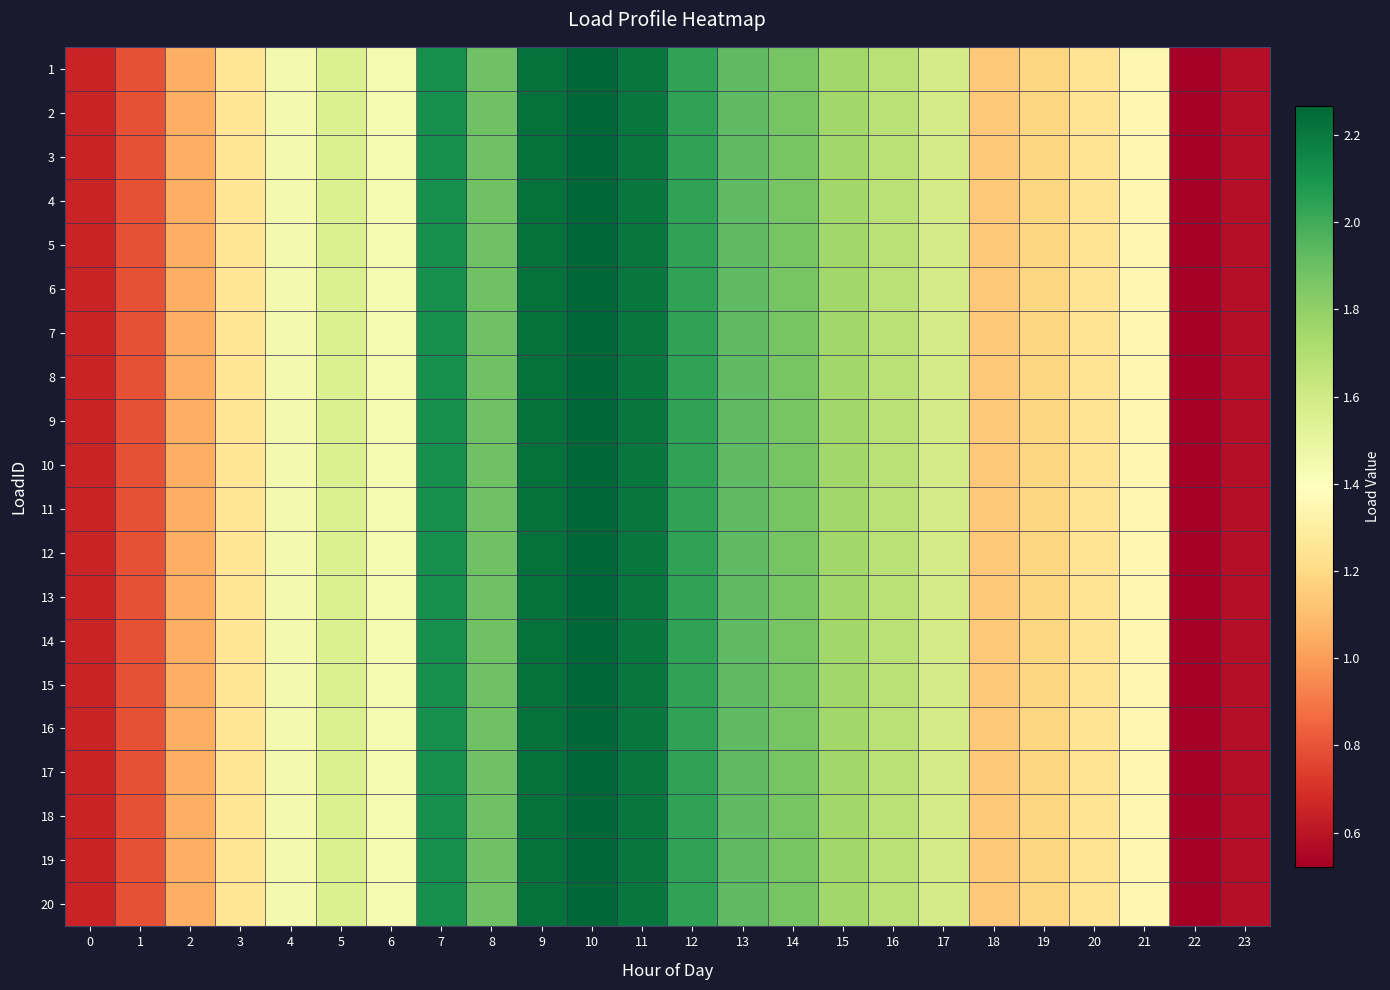

Which label corresponds to the largest value in the chart?

10